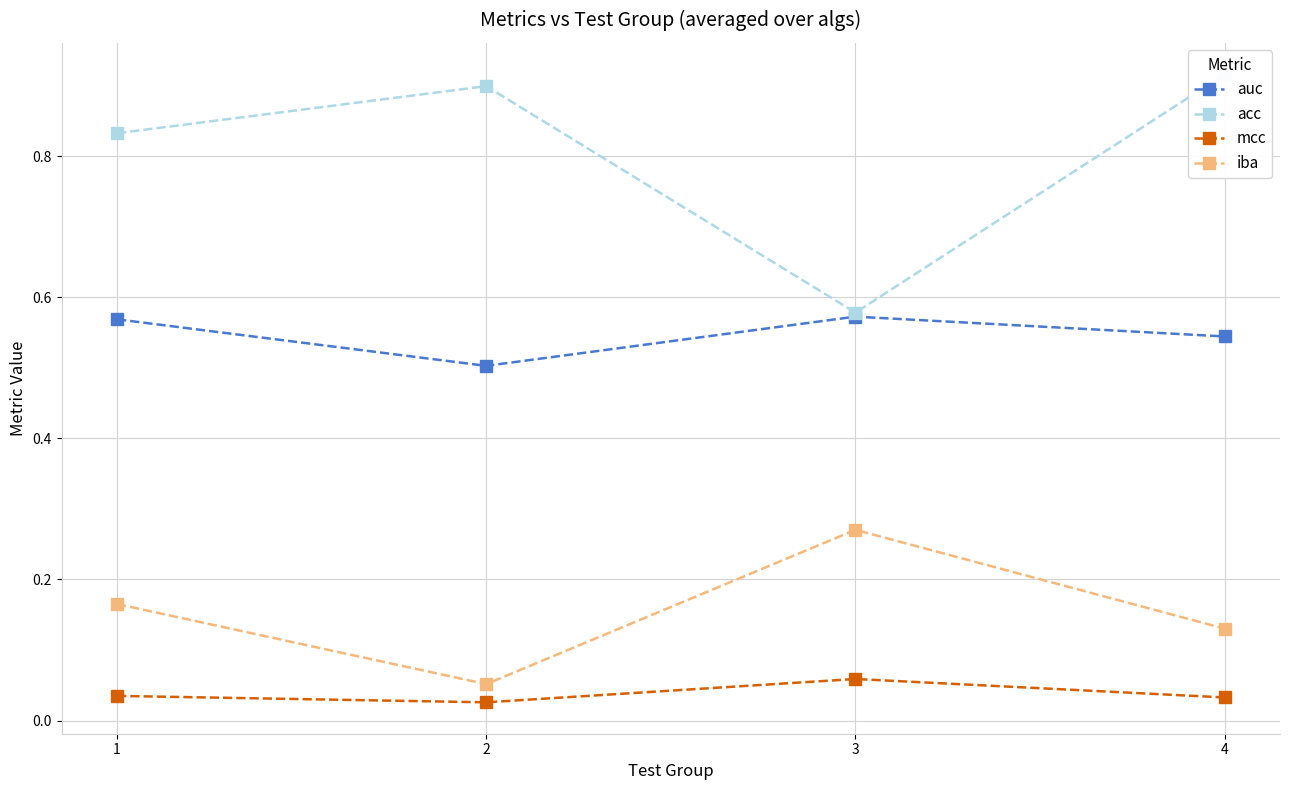

How many data points does each series have?

4